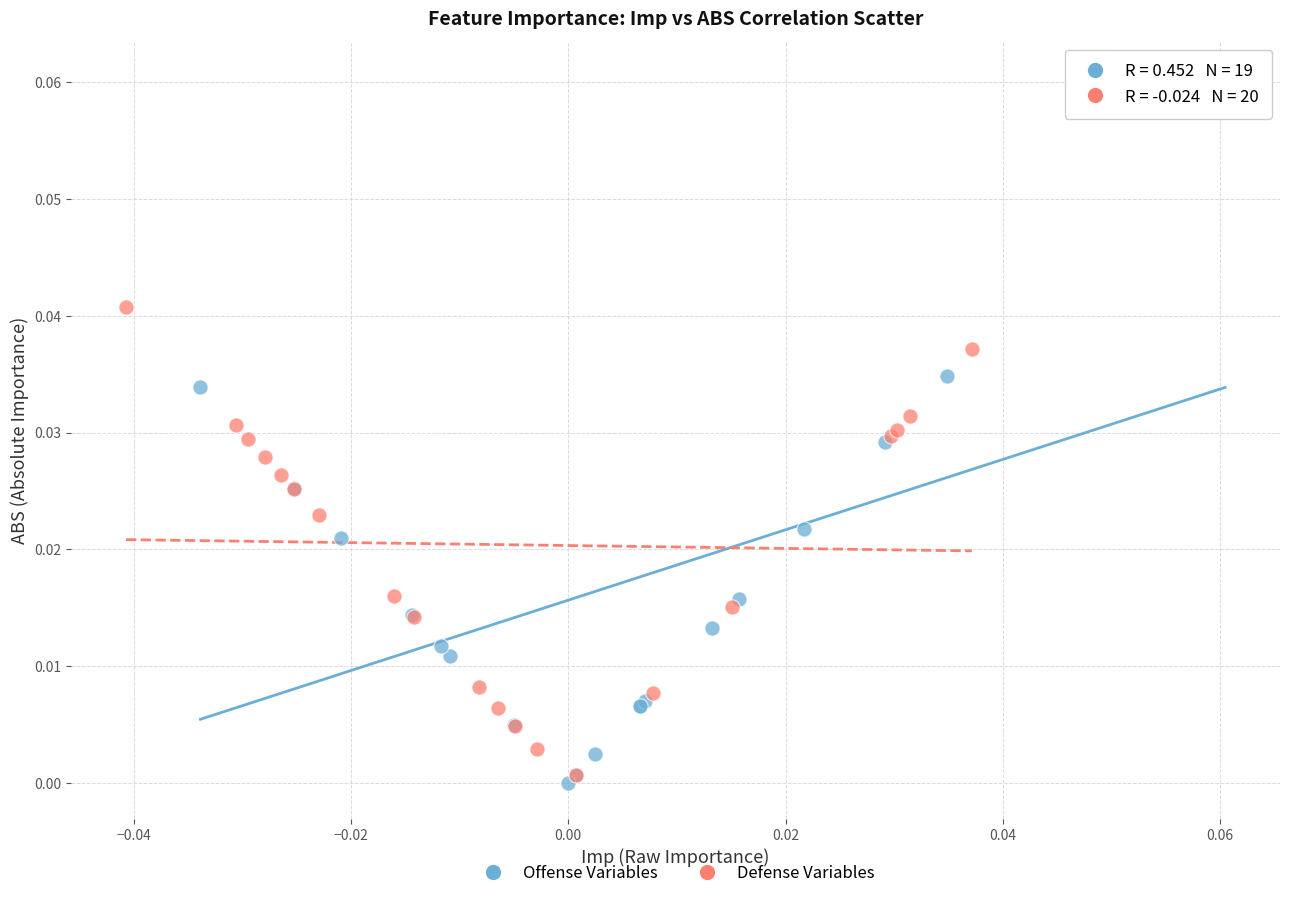

What are all the series names shown in the legend?

Offense Variables, Defense Variables